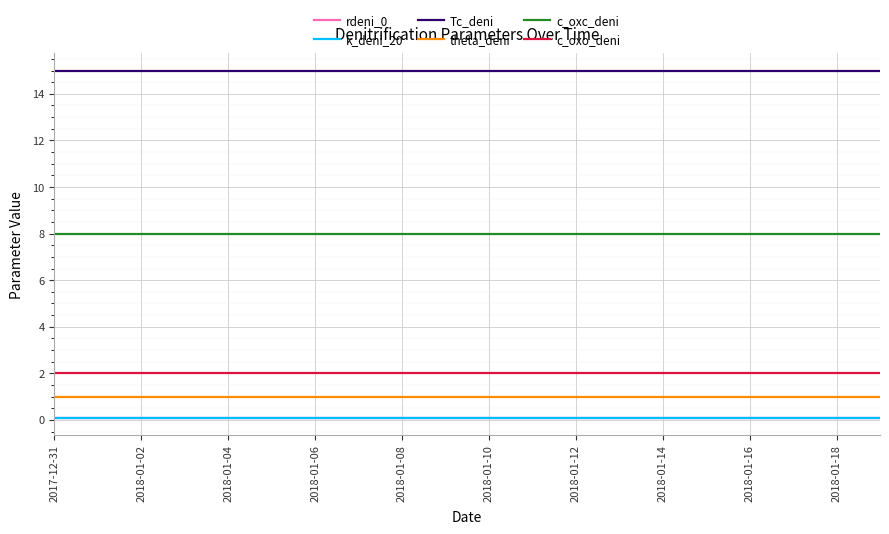

Is this an area chart (filled region under the line)?

No